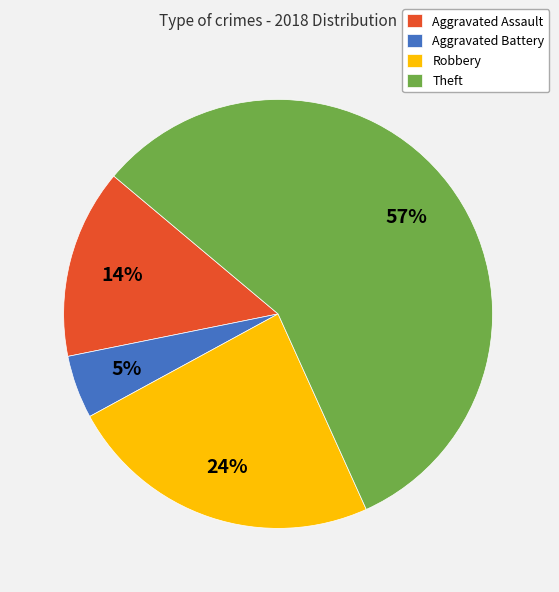

The Aggravated Assault slice represents 28% of the pie. True or false?

False